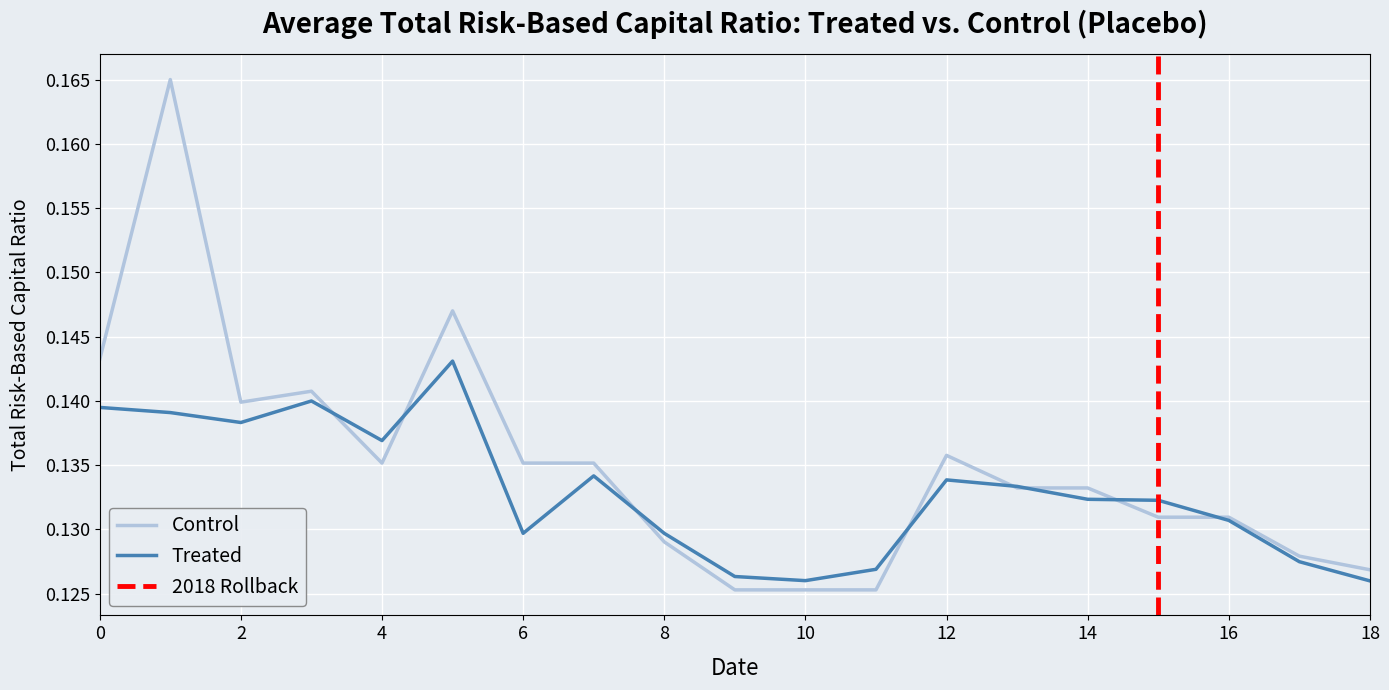

At which label does Control reach its minimum?

9